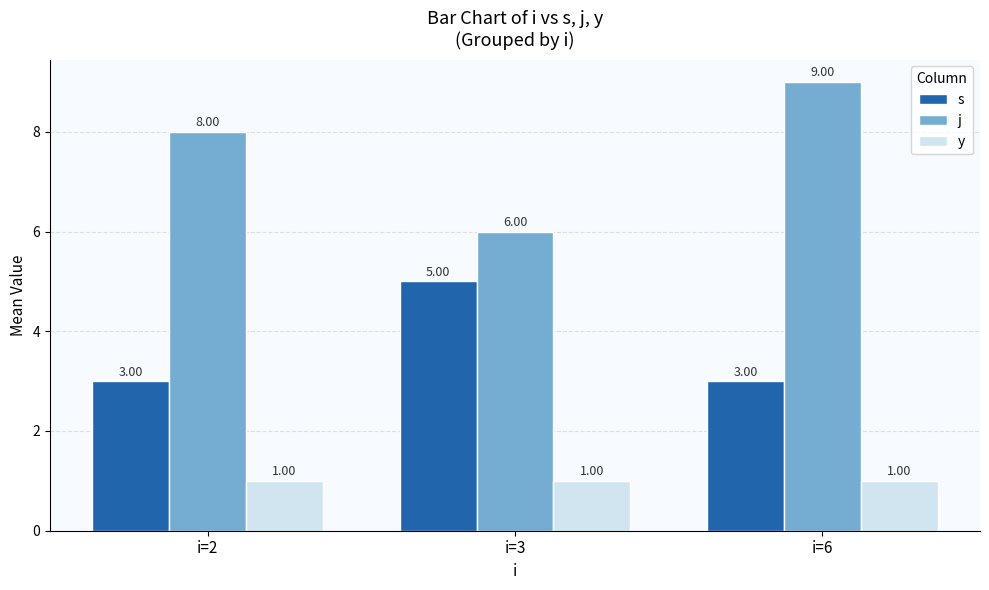

Which series has the largest total across all categories?

j